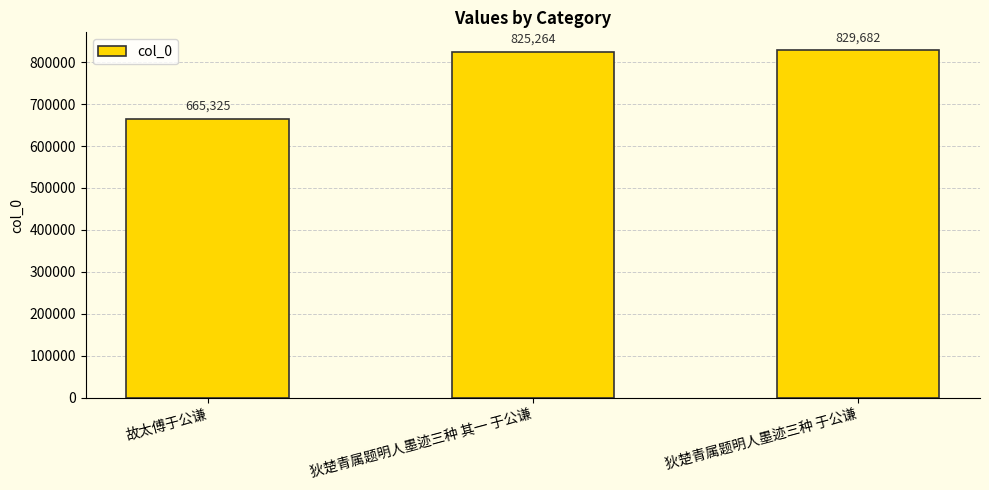

How many data points does each series have?

3